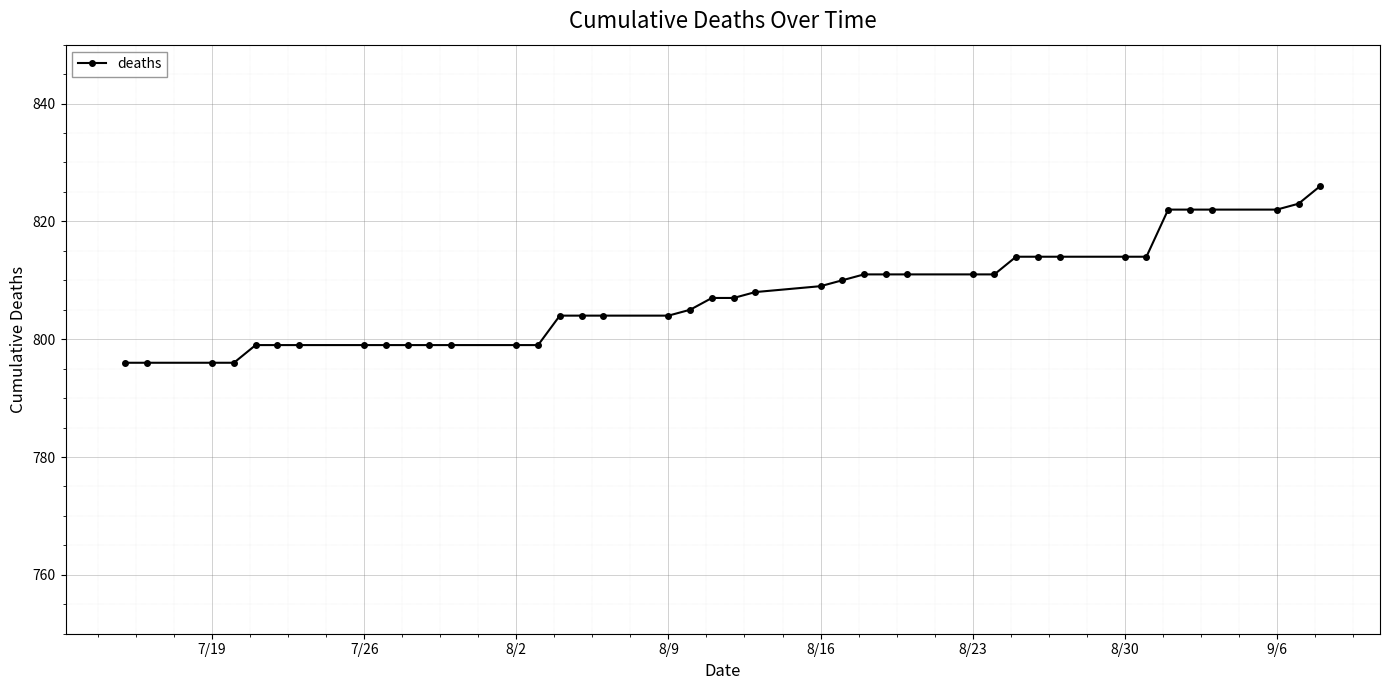

What is the difference between the maximum and minimum values?

30